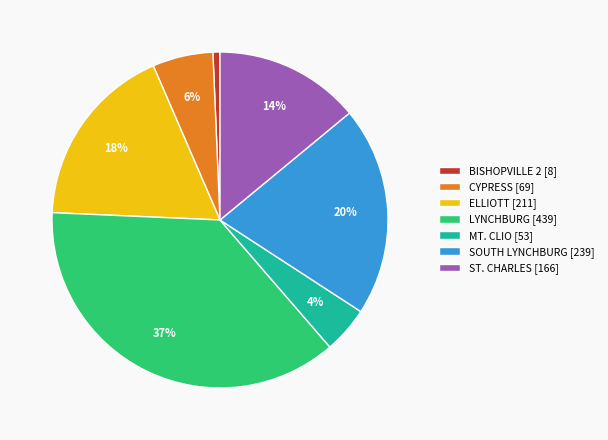

Count the number of slices in the pie.

7